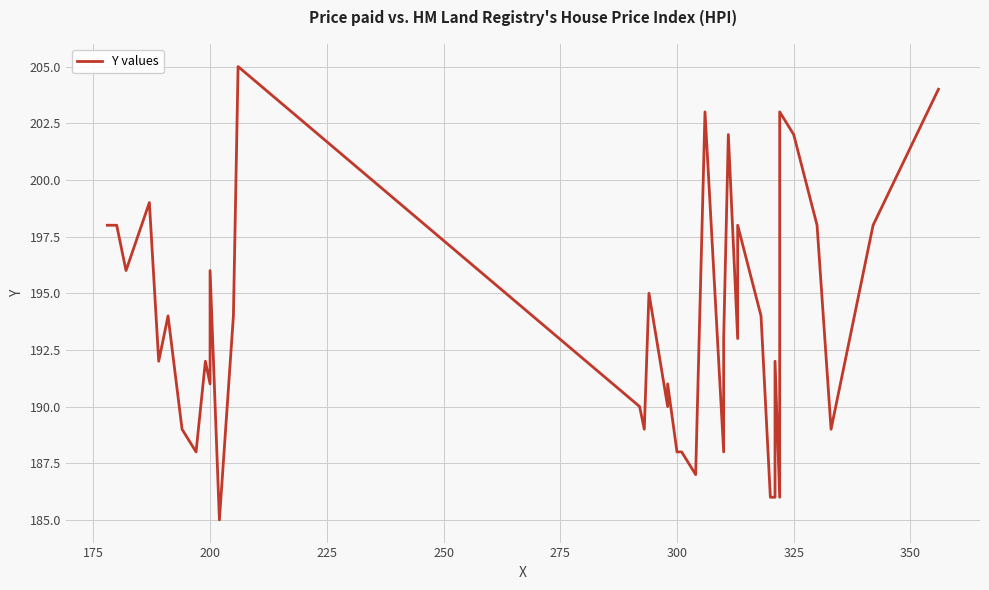

What is the difference between the second highest and minimum values?

19